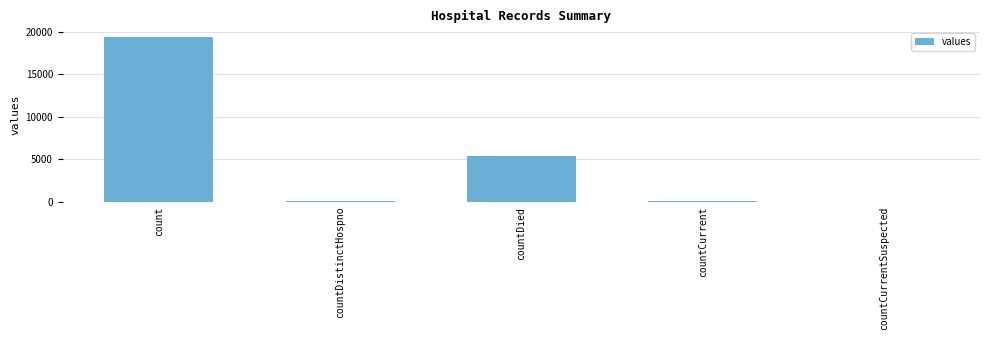

Which category has the highest value across all series?

count